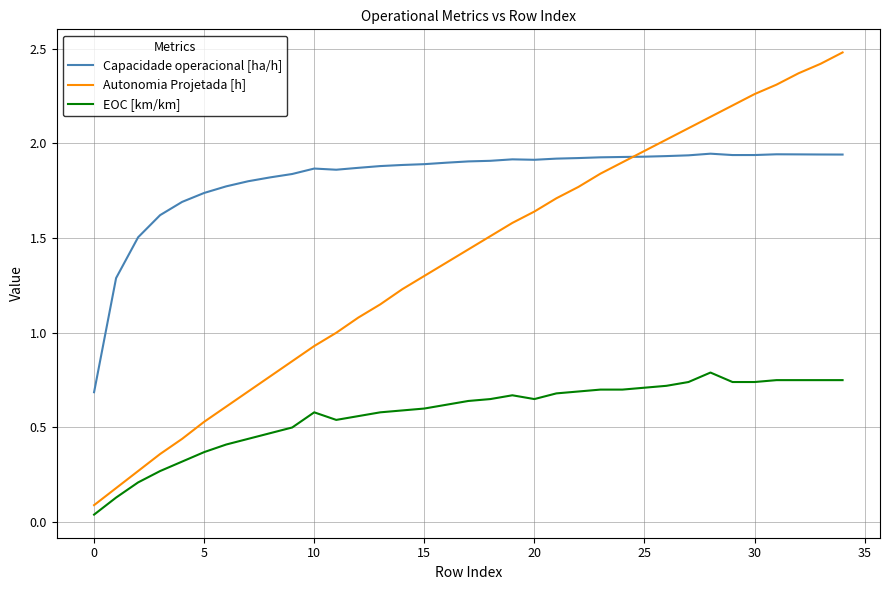

List the series in order of their peak value, highest first.

Autonomia Projetada [h], Capacidade operacional [ha/h], EOC [km/km]